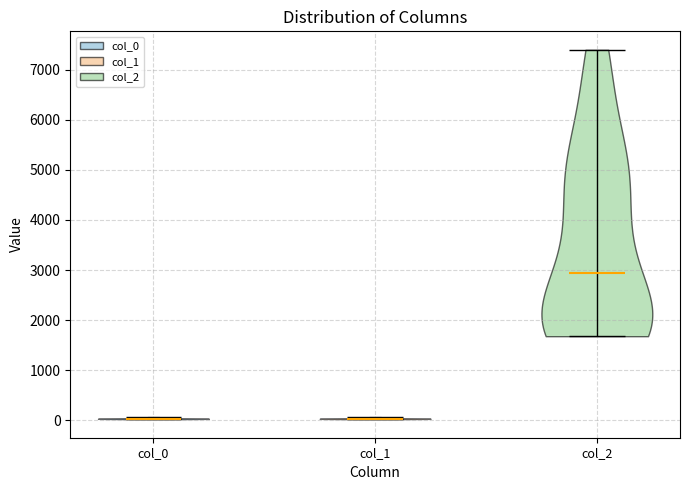

Where does the median line of the violin for col_1 sit on the y-axis? The values are not printed on the chart, so give them approximately, as read against the axis.

0